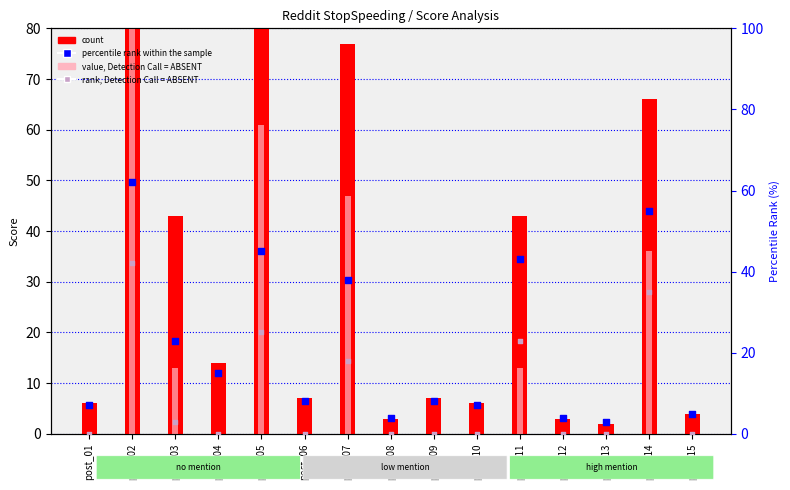

At how many categories does at least one series exceed 76?

3